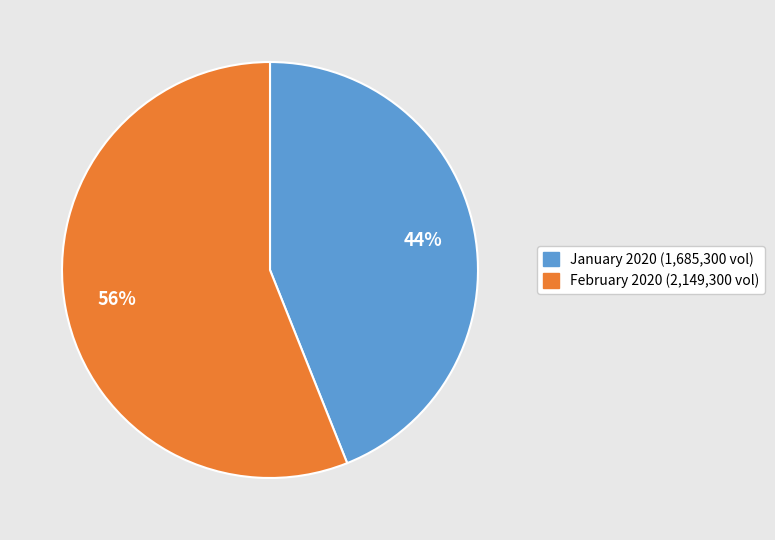

How many slices are in this pie chart?

2